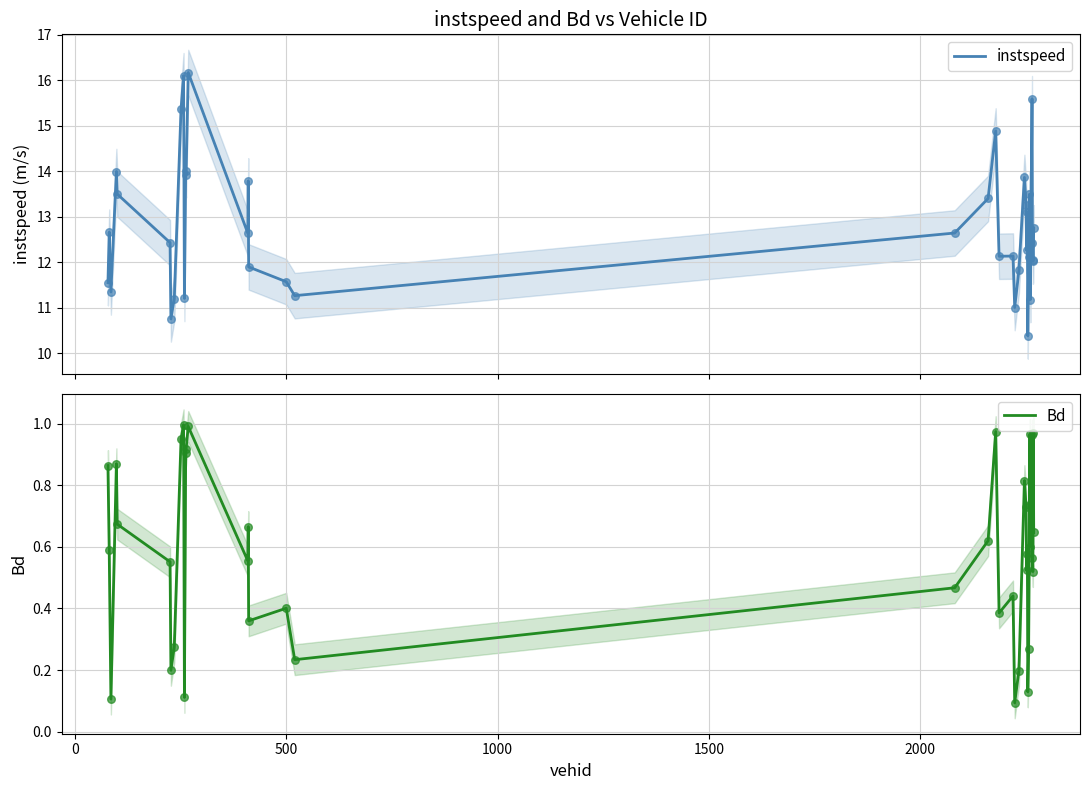

Which series has the largest total across all categories?

instspeed